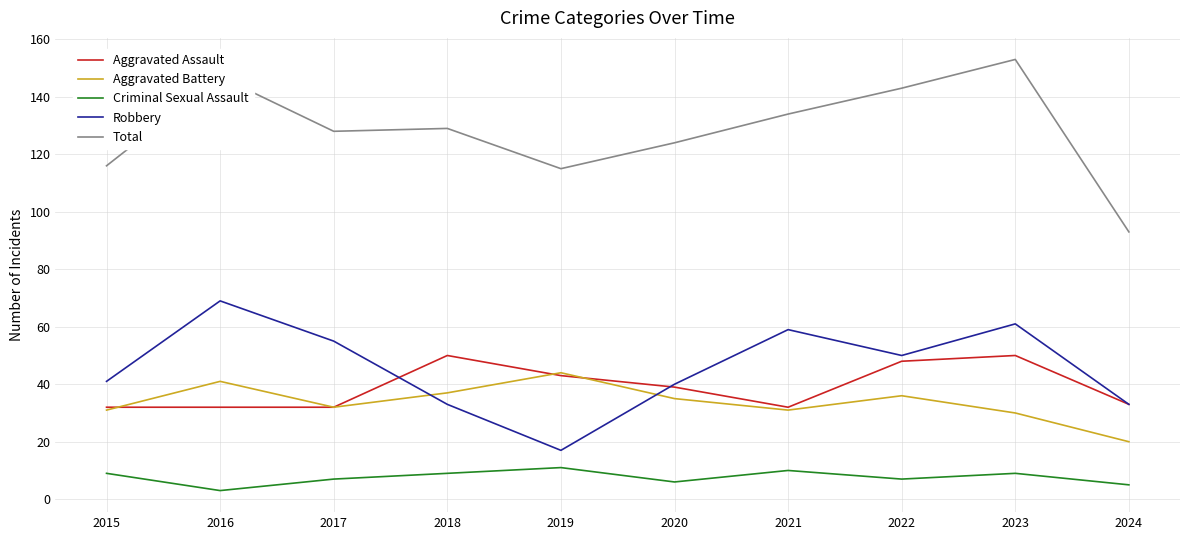

Which label corresponds to the largest value in the chart?

2023